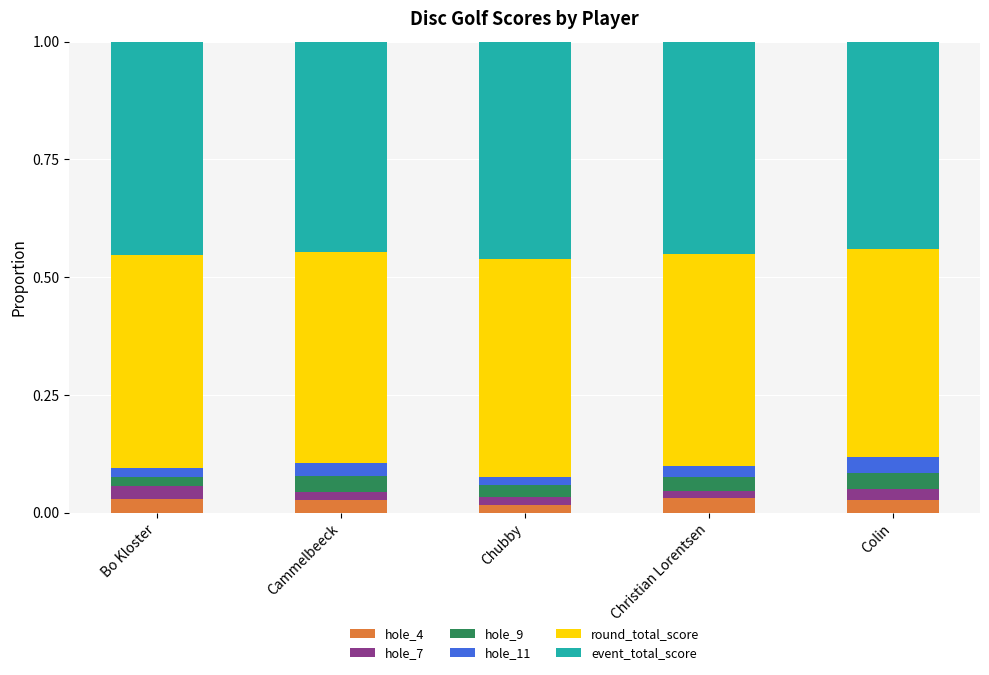

How many data points does each series have?

5